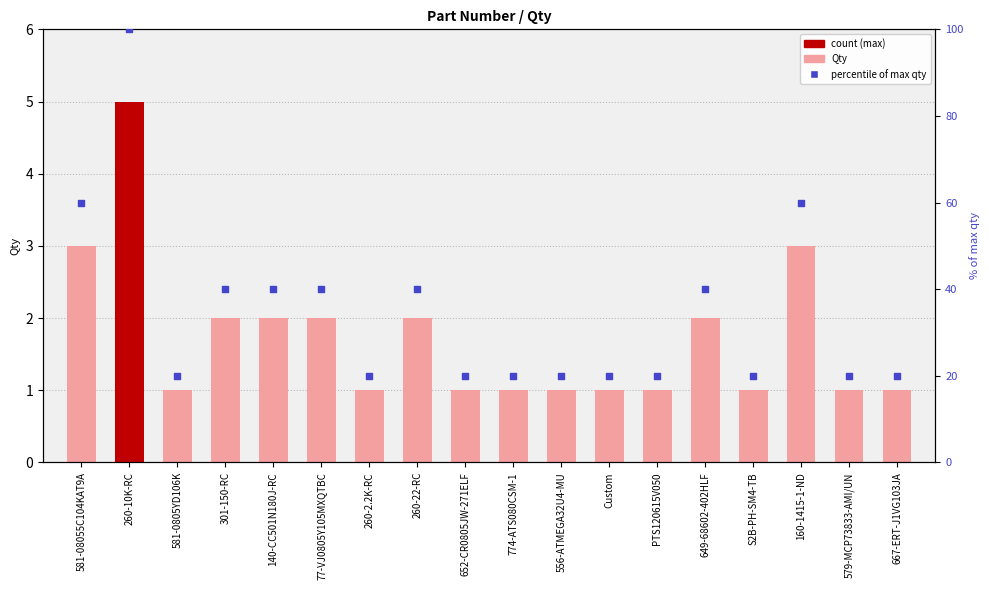

Which series reaches the maximum Y coordinate?

% of max qty